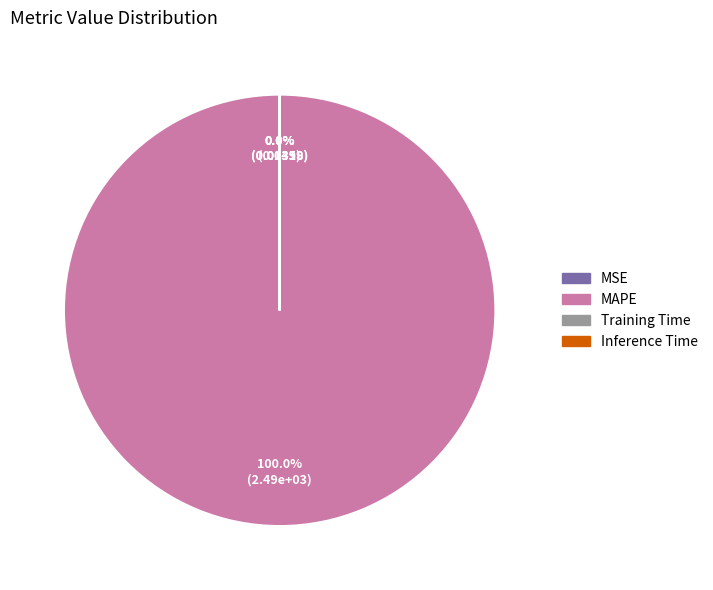

Between MSE and MAPE, which is larger?

MAPE